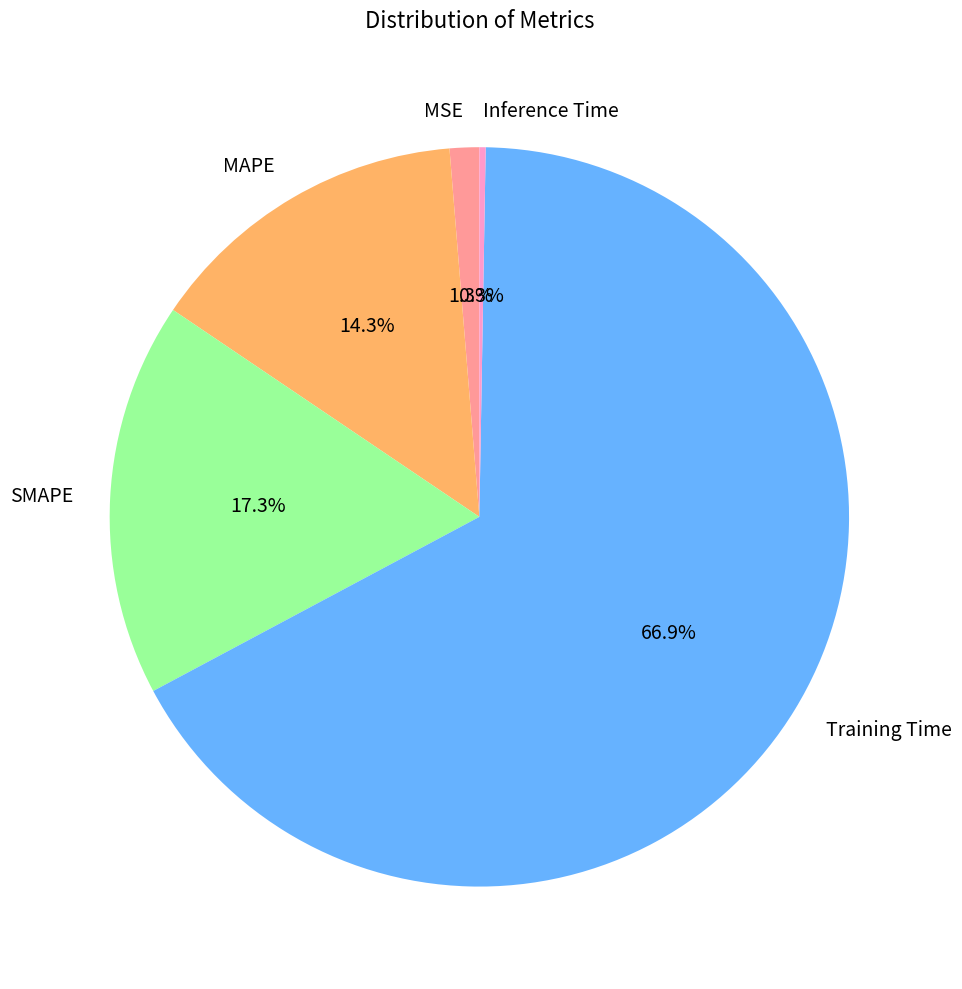

Is there a majority slice in this chart?

Yes